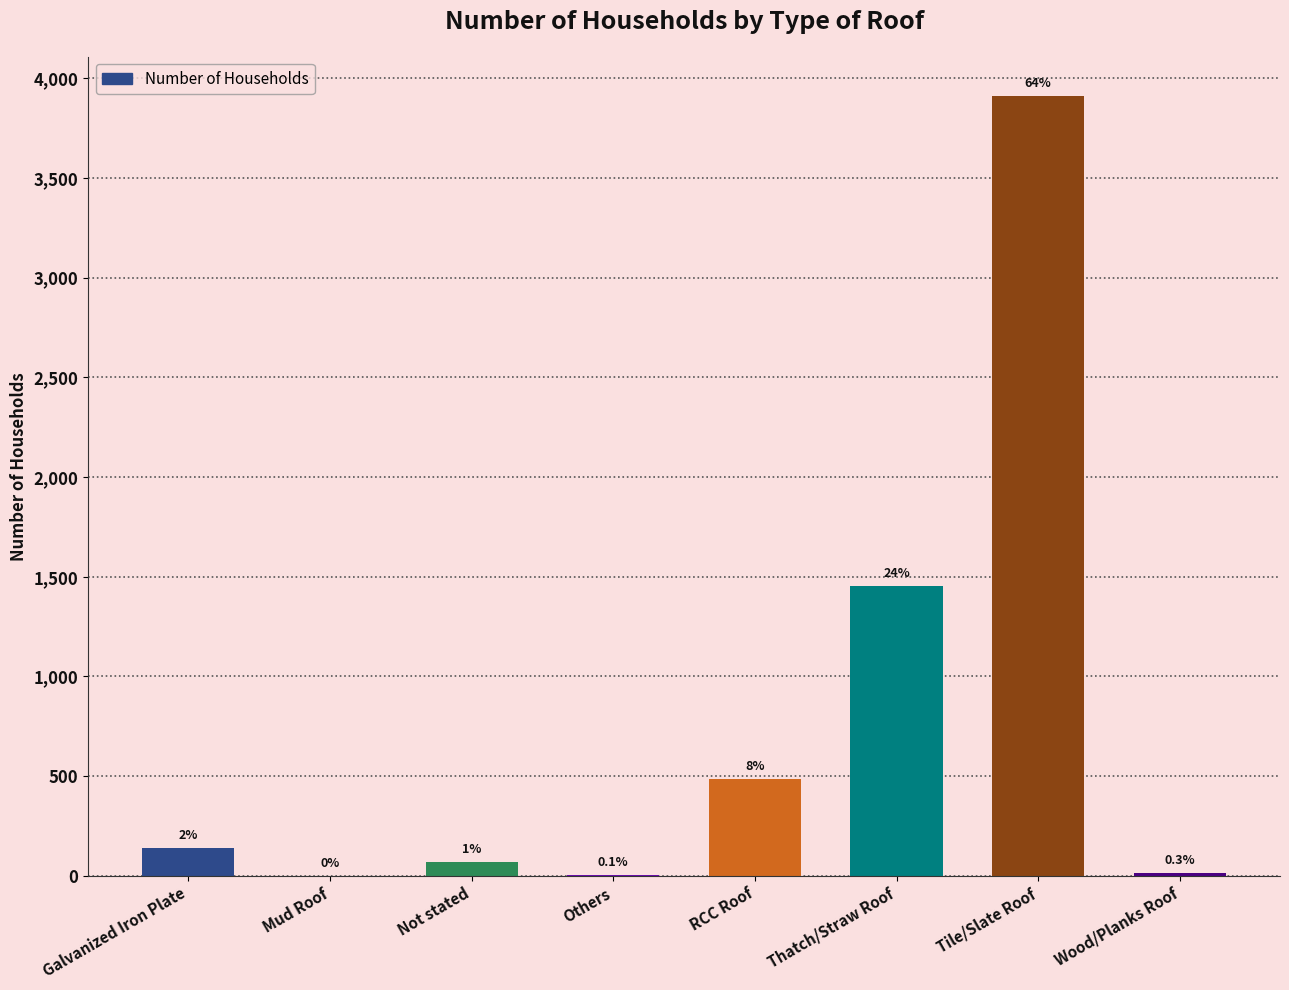

Does the chart contain any negative values?

No